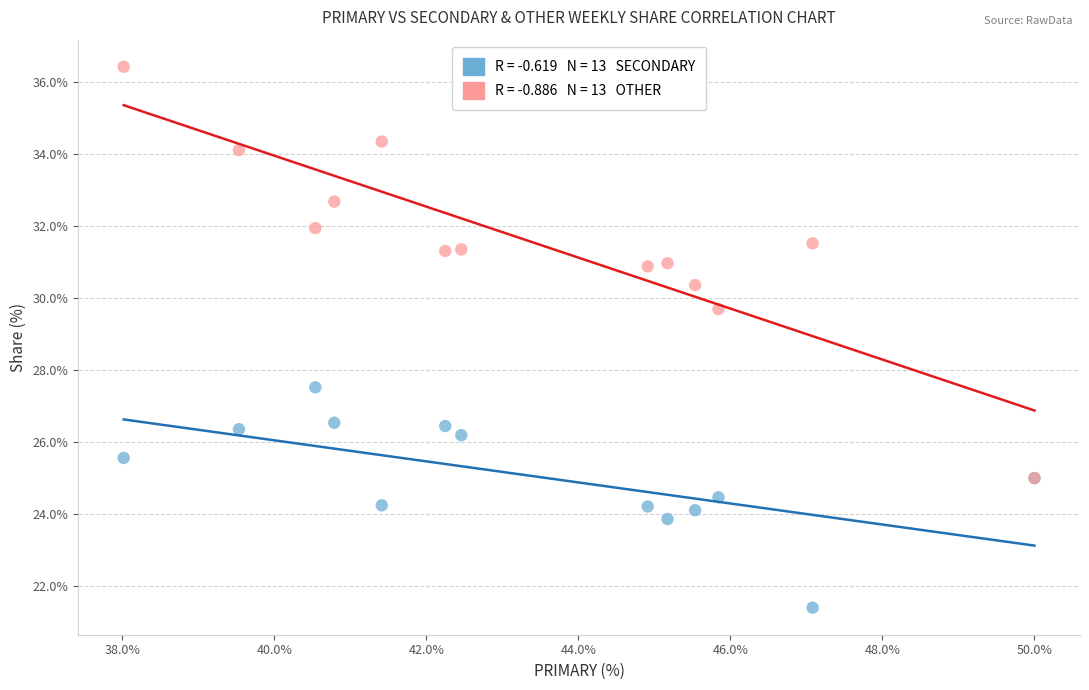

Across all series, what Y value is closest to 28?

27.5